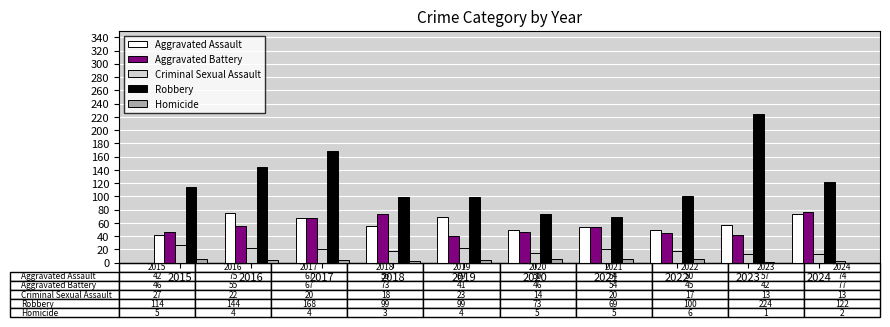

Is it true that Robbery equals 114 at 2015?

True